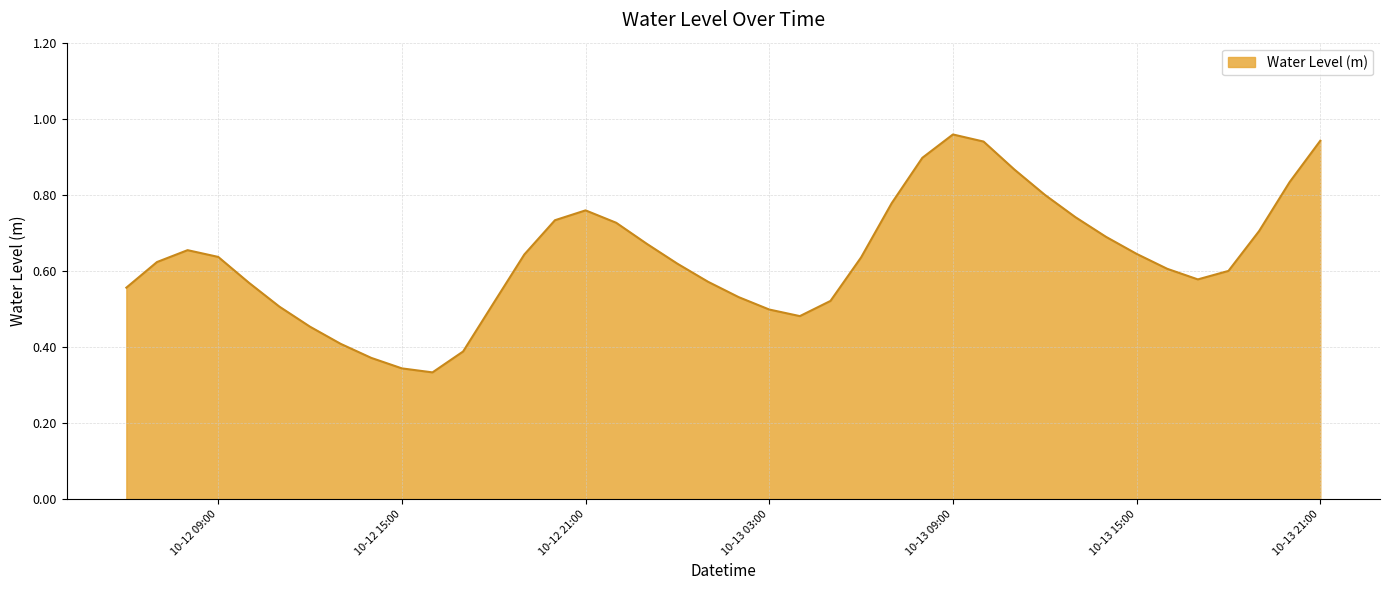

How many lines are shown in the chart?

1